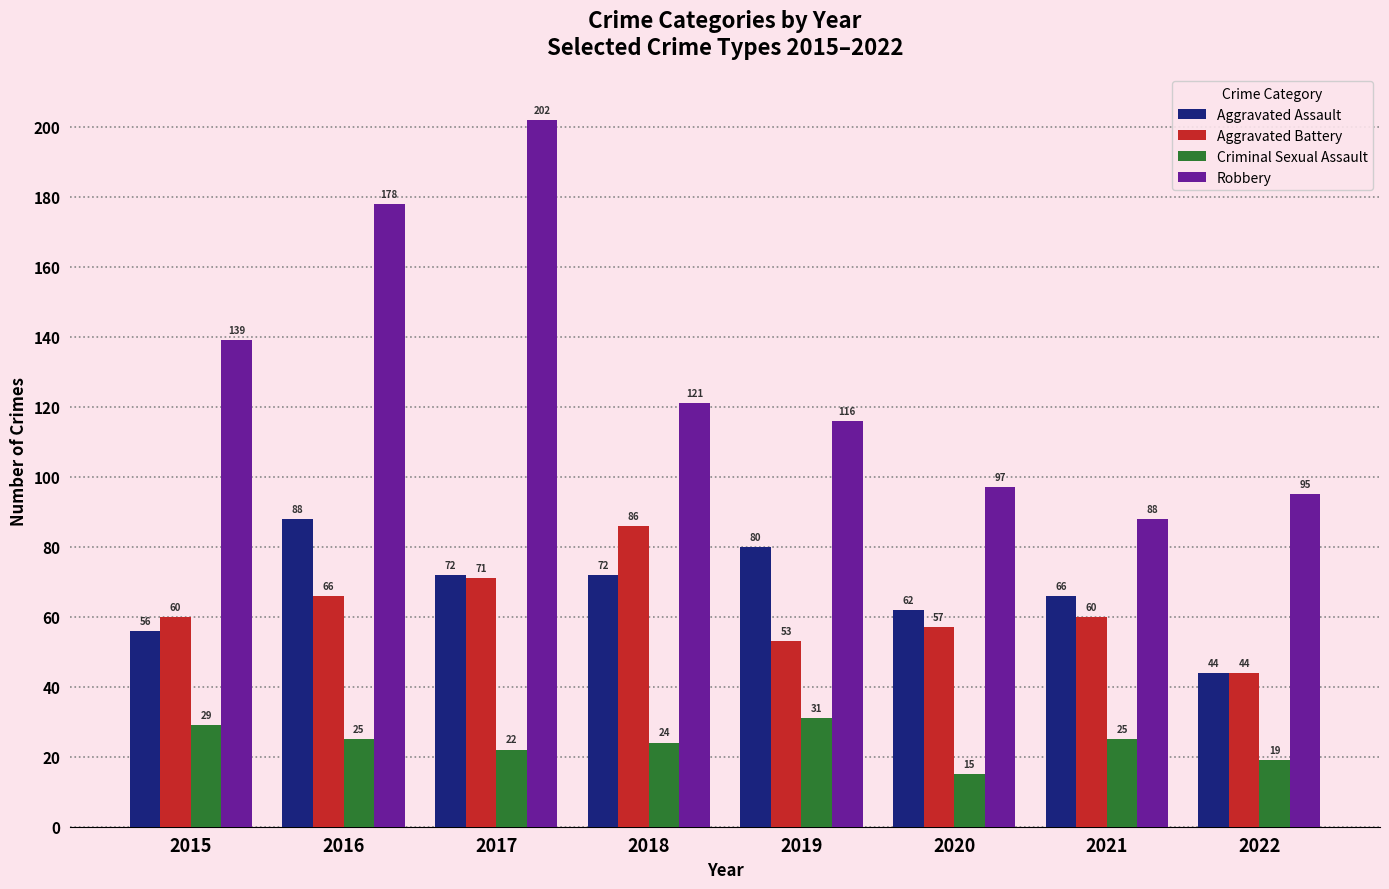

What is the value of the Robbery bar at the 5th from the left?

116